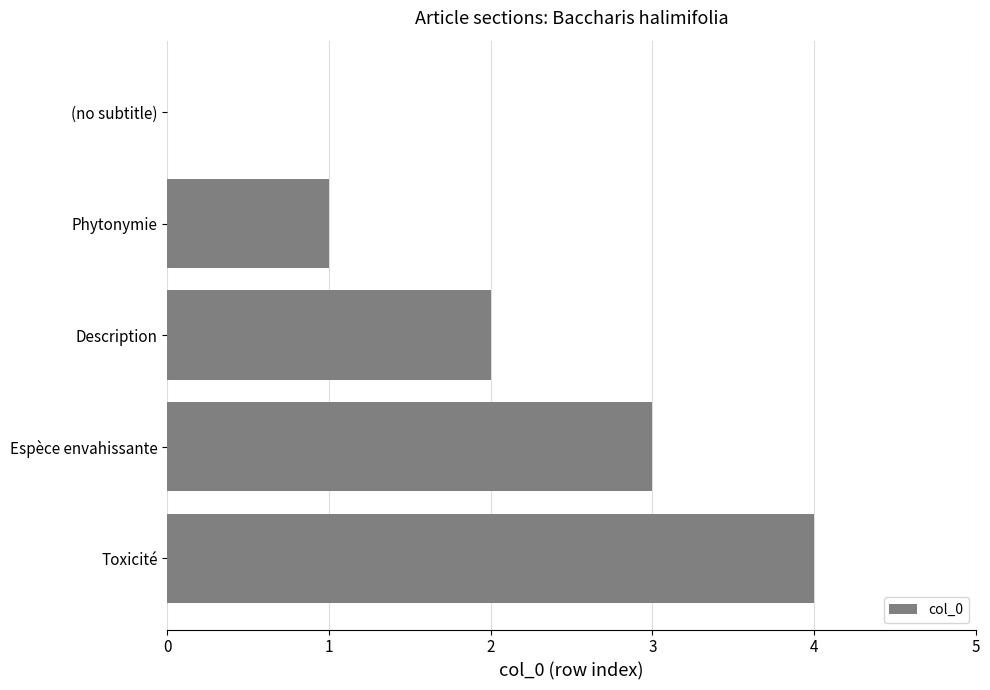

How many distinct data groups are displayed?

1